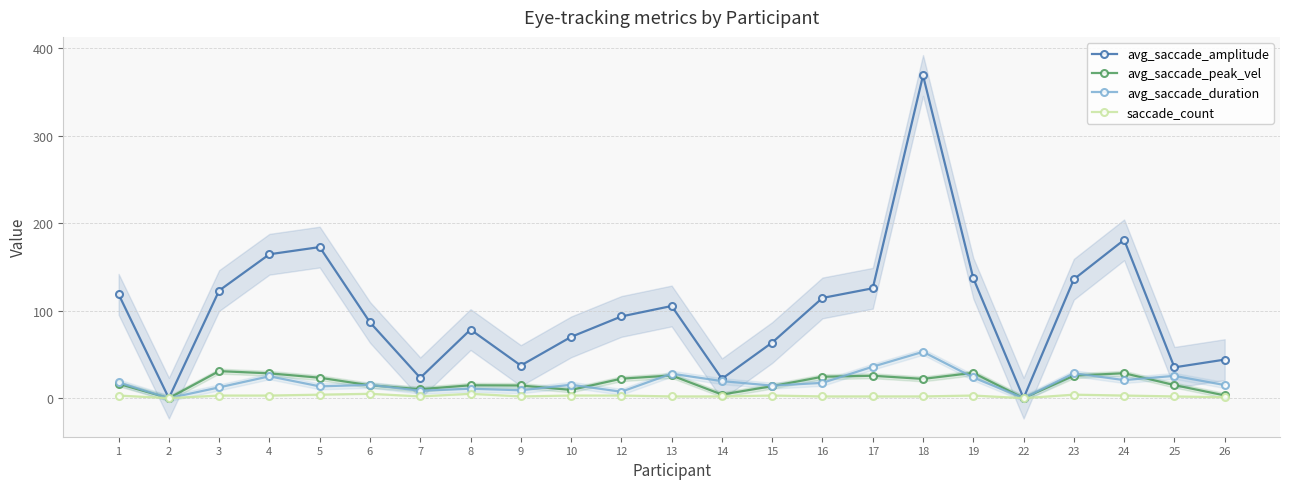

At how many categories does at least one series exceed 179?

2